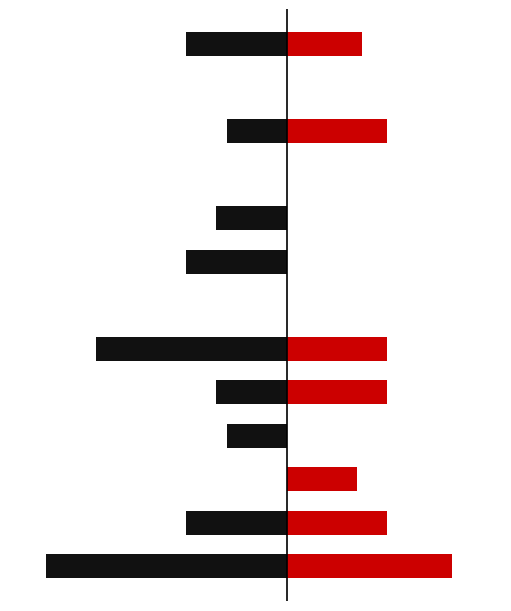

Reading left to right, extract all data points from this chart.

Lunes: -48	-20	0	-12	-14	-38	0	-20	-14	0	-12	0	-20
Viernes: 33	20	14	0	20	20	0	0	0	0	20	0	15